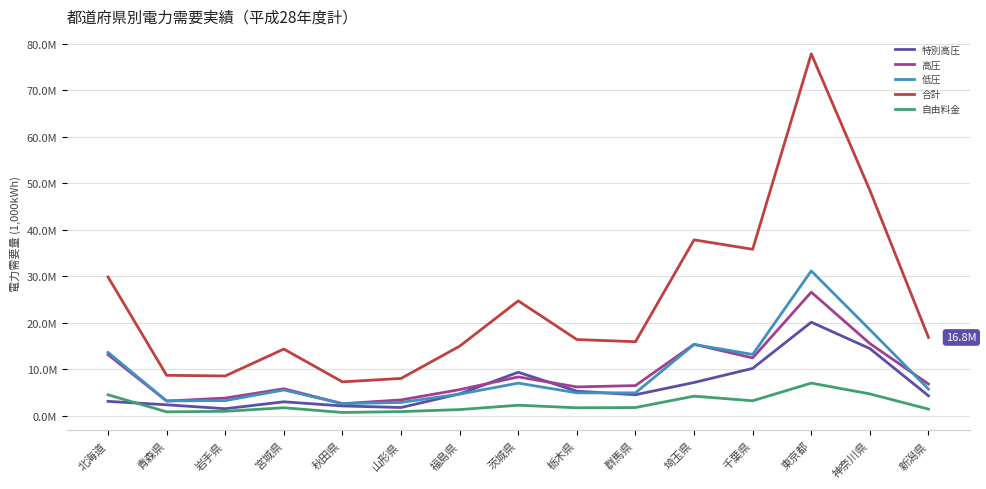

What is the highest value of the 低圧 series?

31152111